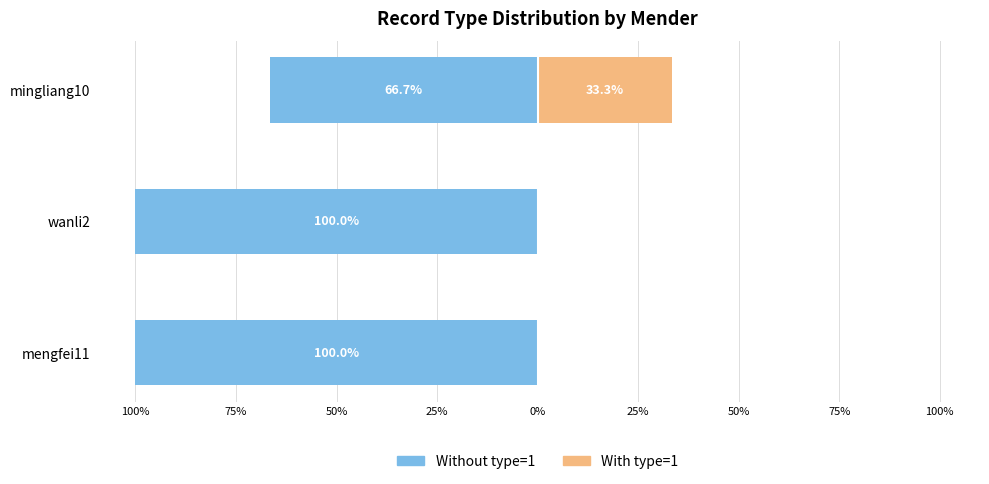

What is the average value of the Without type=1 series?

-88.9